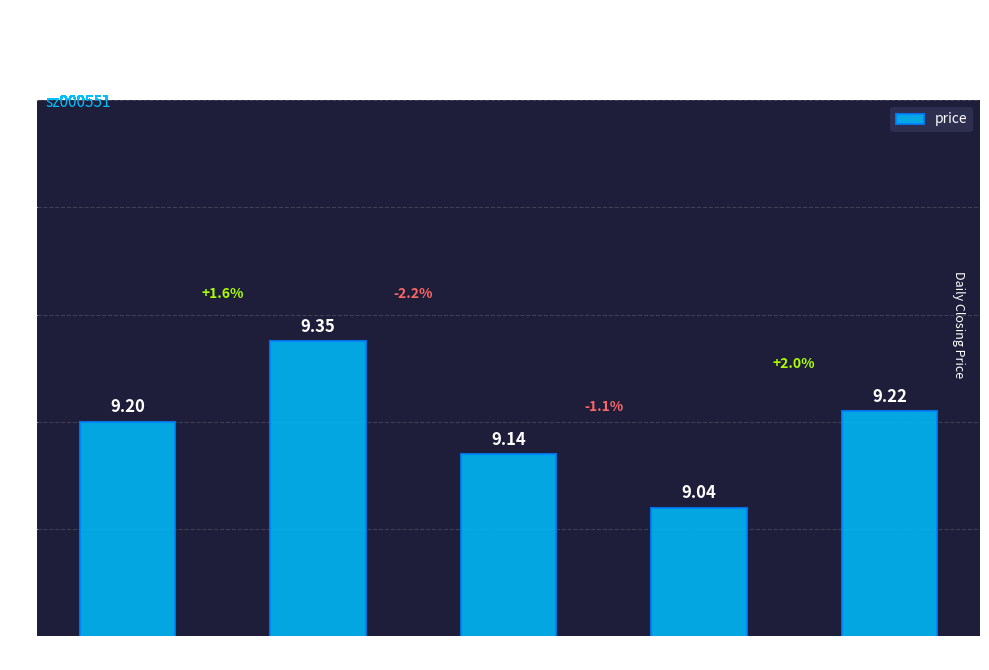

True or false: the data shows 9.1 at 2022-10-25.

True